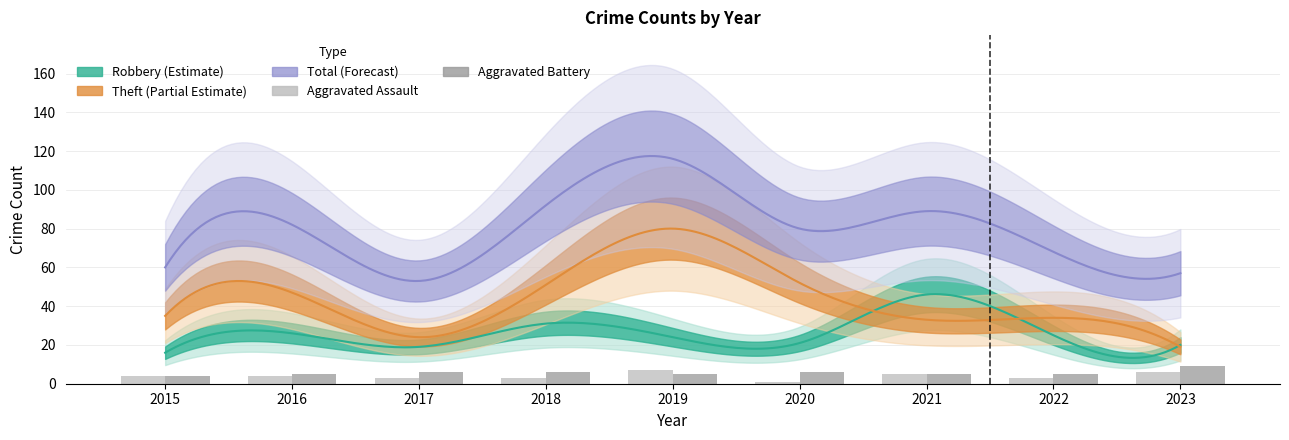

What is the maximum value for Aggravated Assault?

7